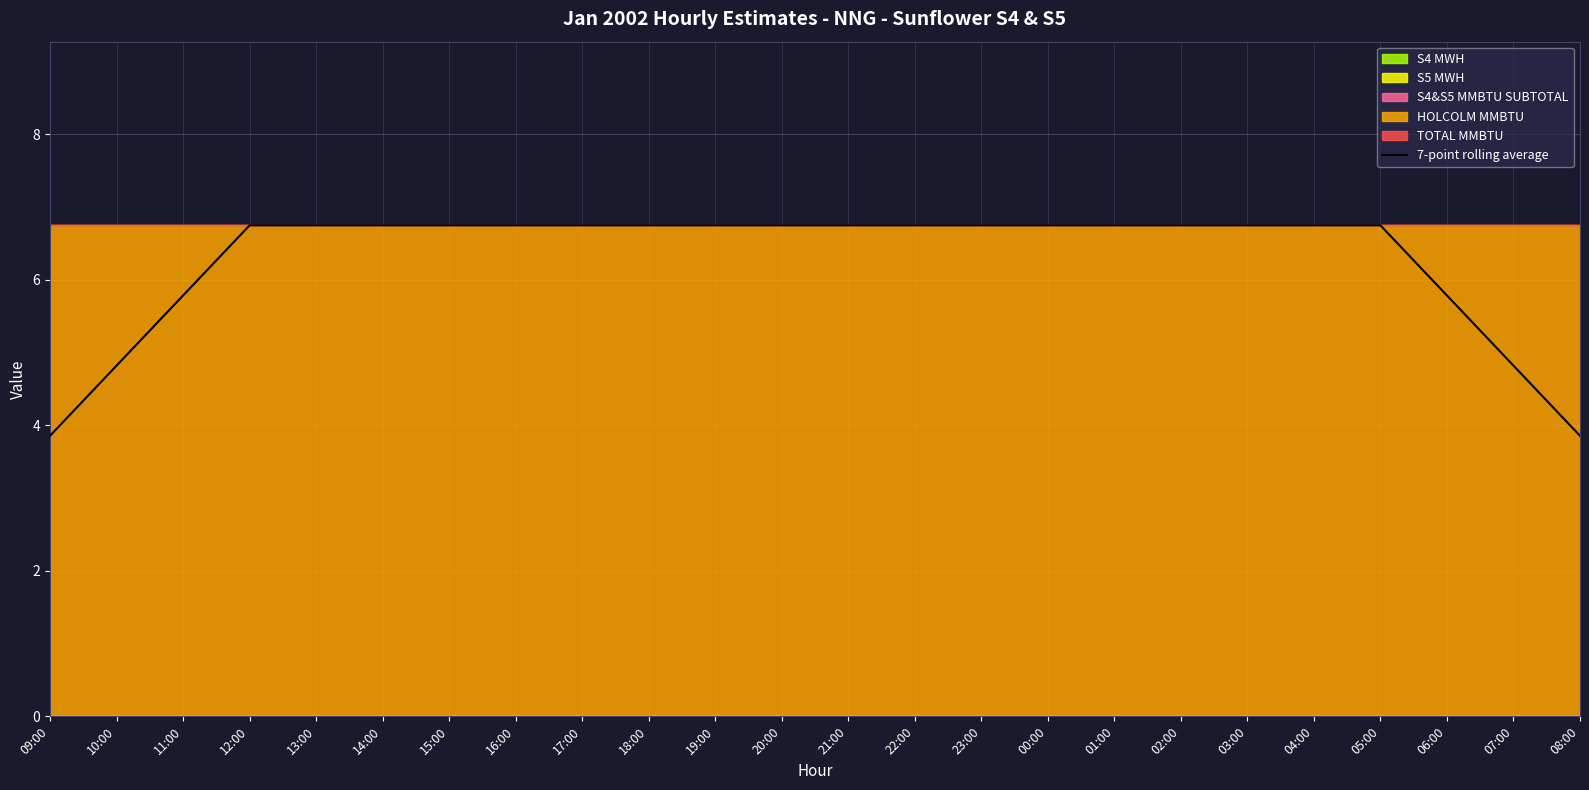

What is the ratio of the value at 10:00 to the value at 14:00?

0.7